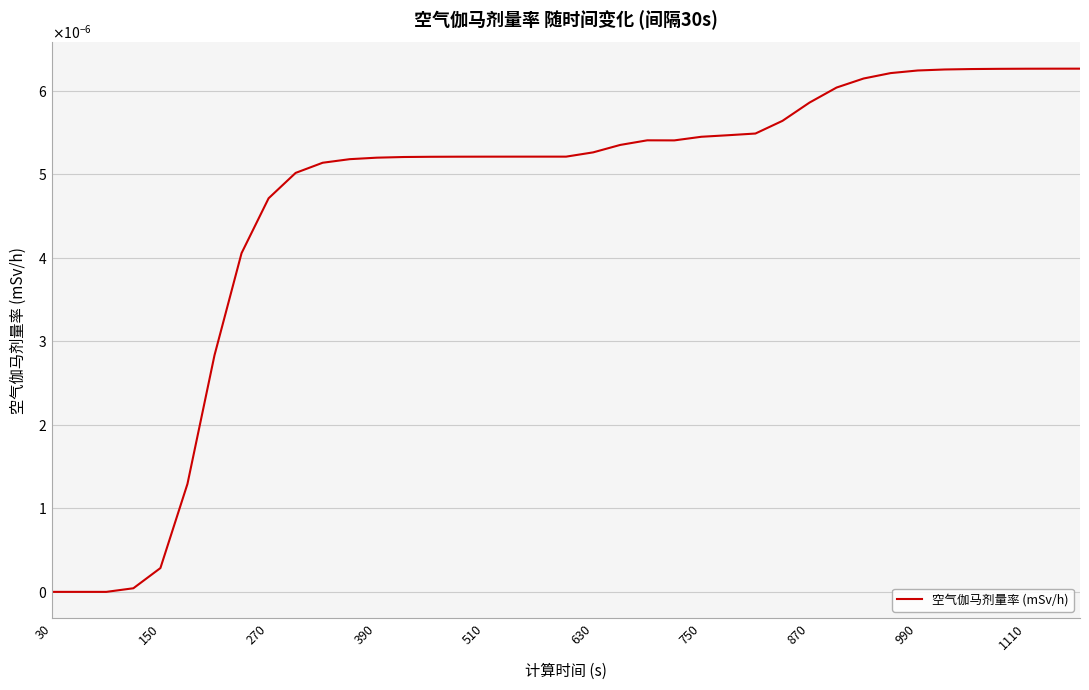

Does the chart display data point markers on the line(s)?

No